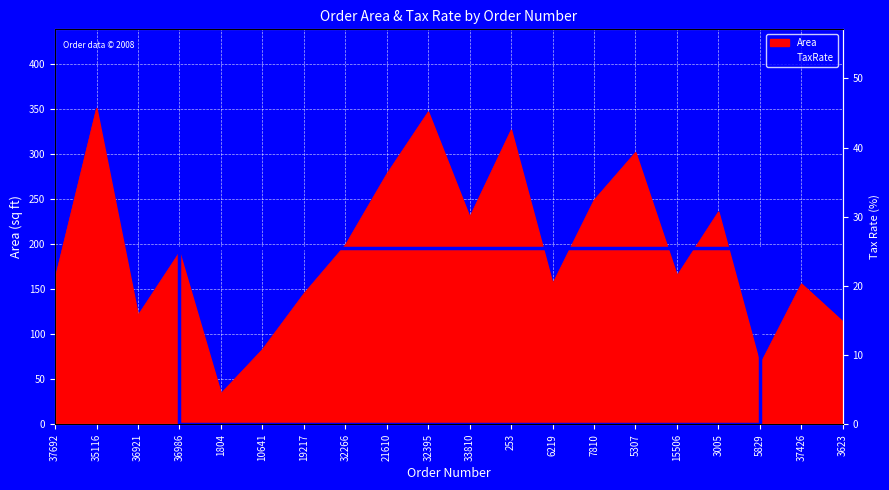

Between 37692 and 5307, which is larger?

5307